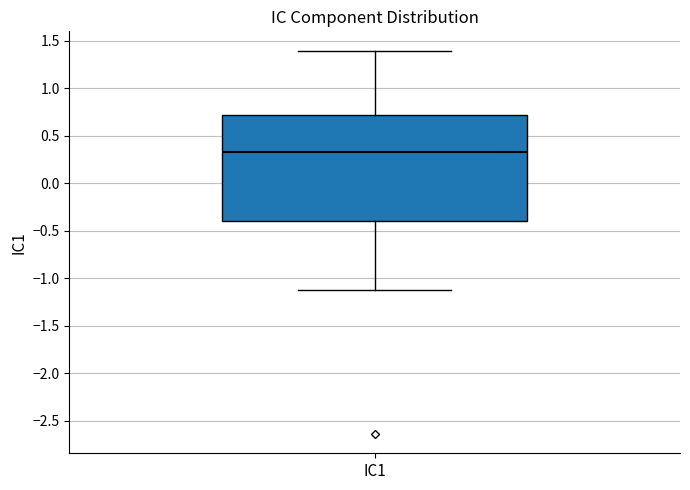

Where is the upper edge of the box for IC1 on the y-axis? The values are not printed on the chart, so give them approximately, as read against the axis.

0.70